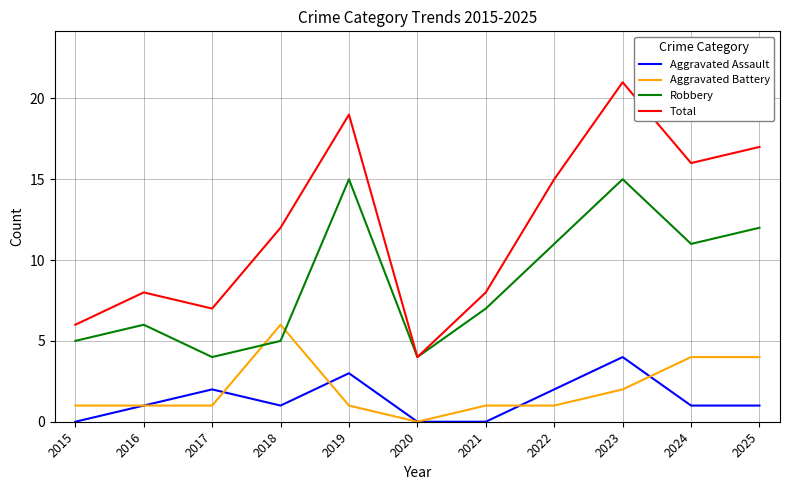

The value of Total at 2015 is 6. True or false?

True